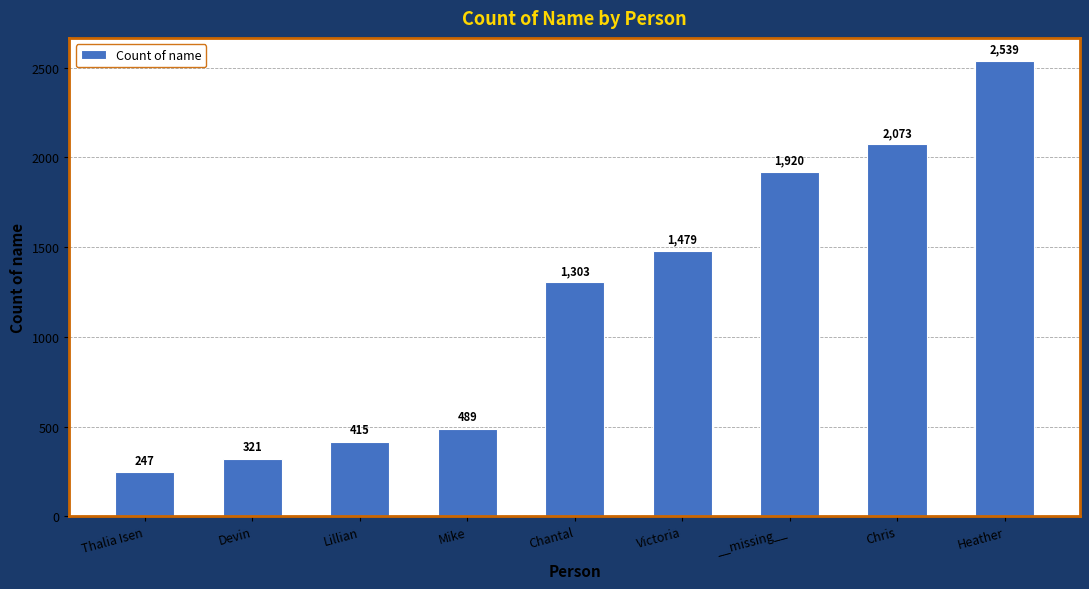

Approximately how many times larger is the value at Devin compared to Chris?

0.2